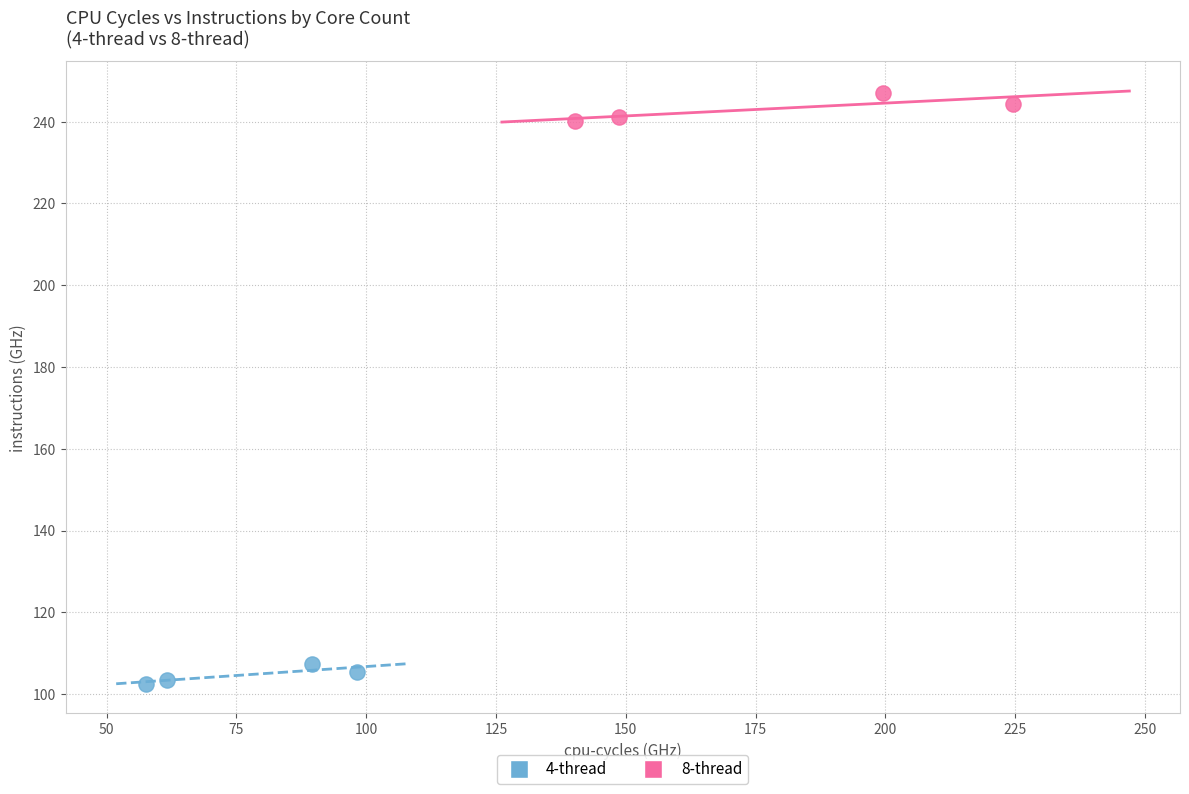

Which series reaches the minimum Y coordinate?

4-thread